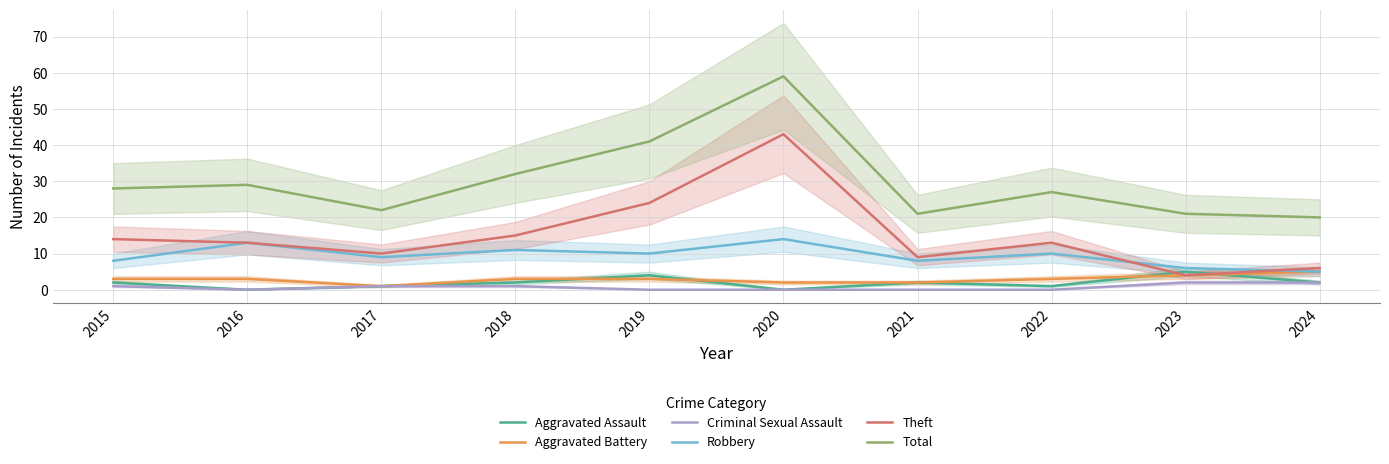

Rank the series at 2021 from lowest to highest value.

Criminal Sexual Assault, Aggravated Assault, Aggravated Battery, Robbery, Theft, Total